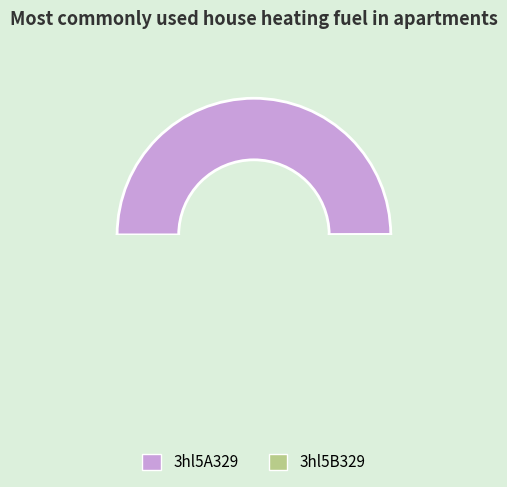

How much of the chart is everything except 3hl5A329?

50.1%